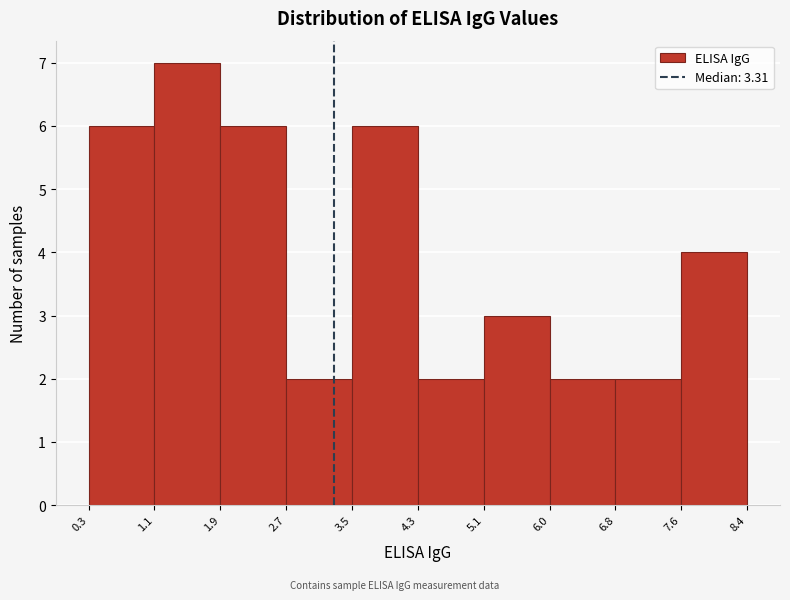

Over which range of the x-axis is the bar tallest?

1.1 to 1.9